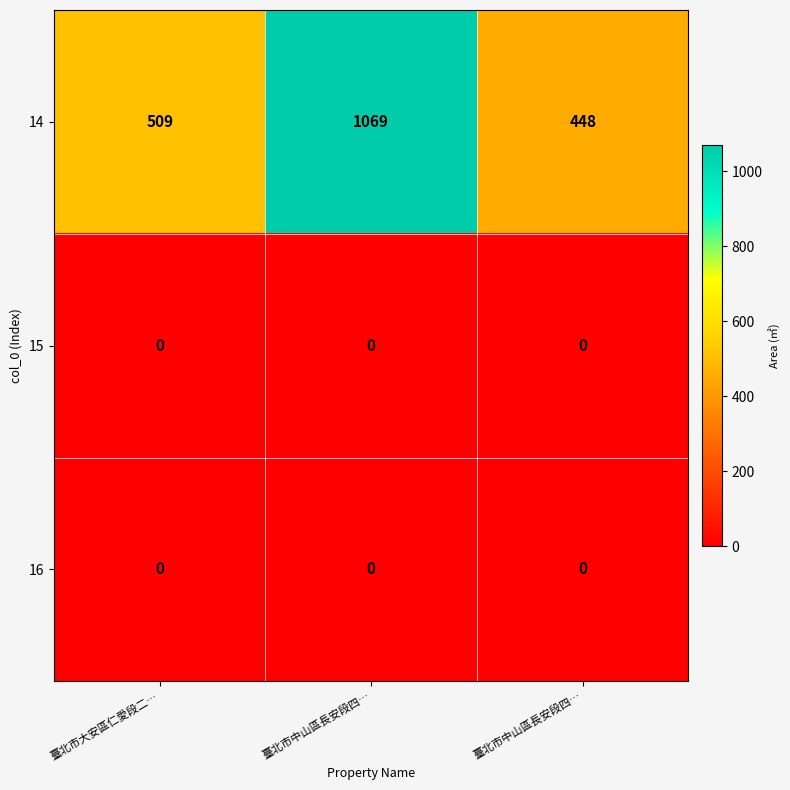

What is the spread (max minus min) of values at 臺北市中山區長安段四…?

1069